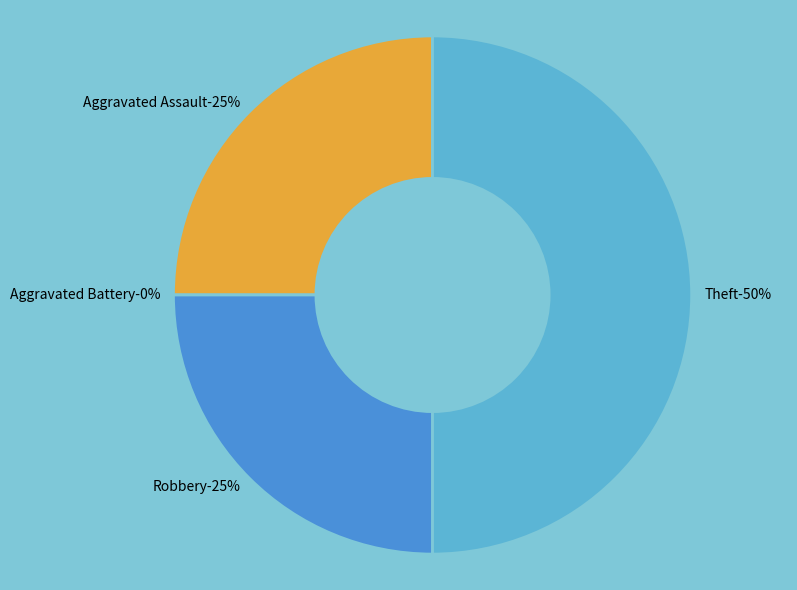

Which has a higher value, Aggravated Battery or Theft?

Theft